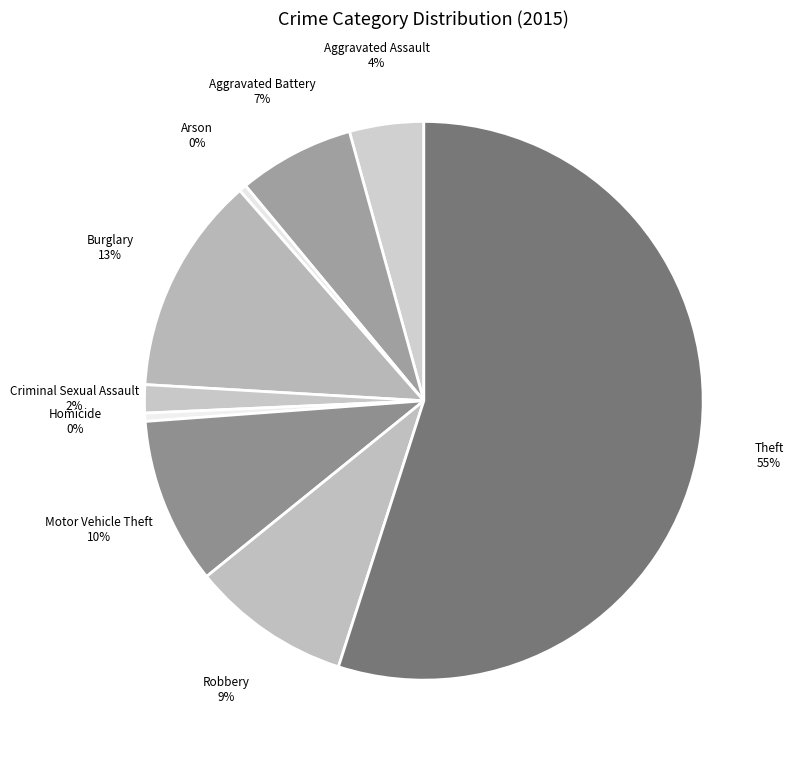

How many slices are in this pie chart?

9